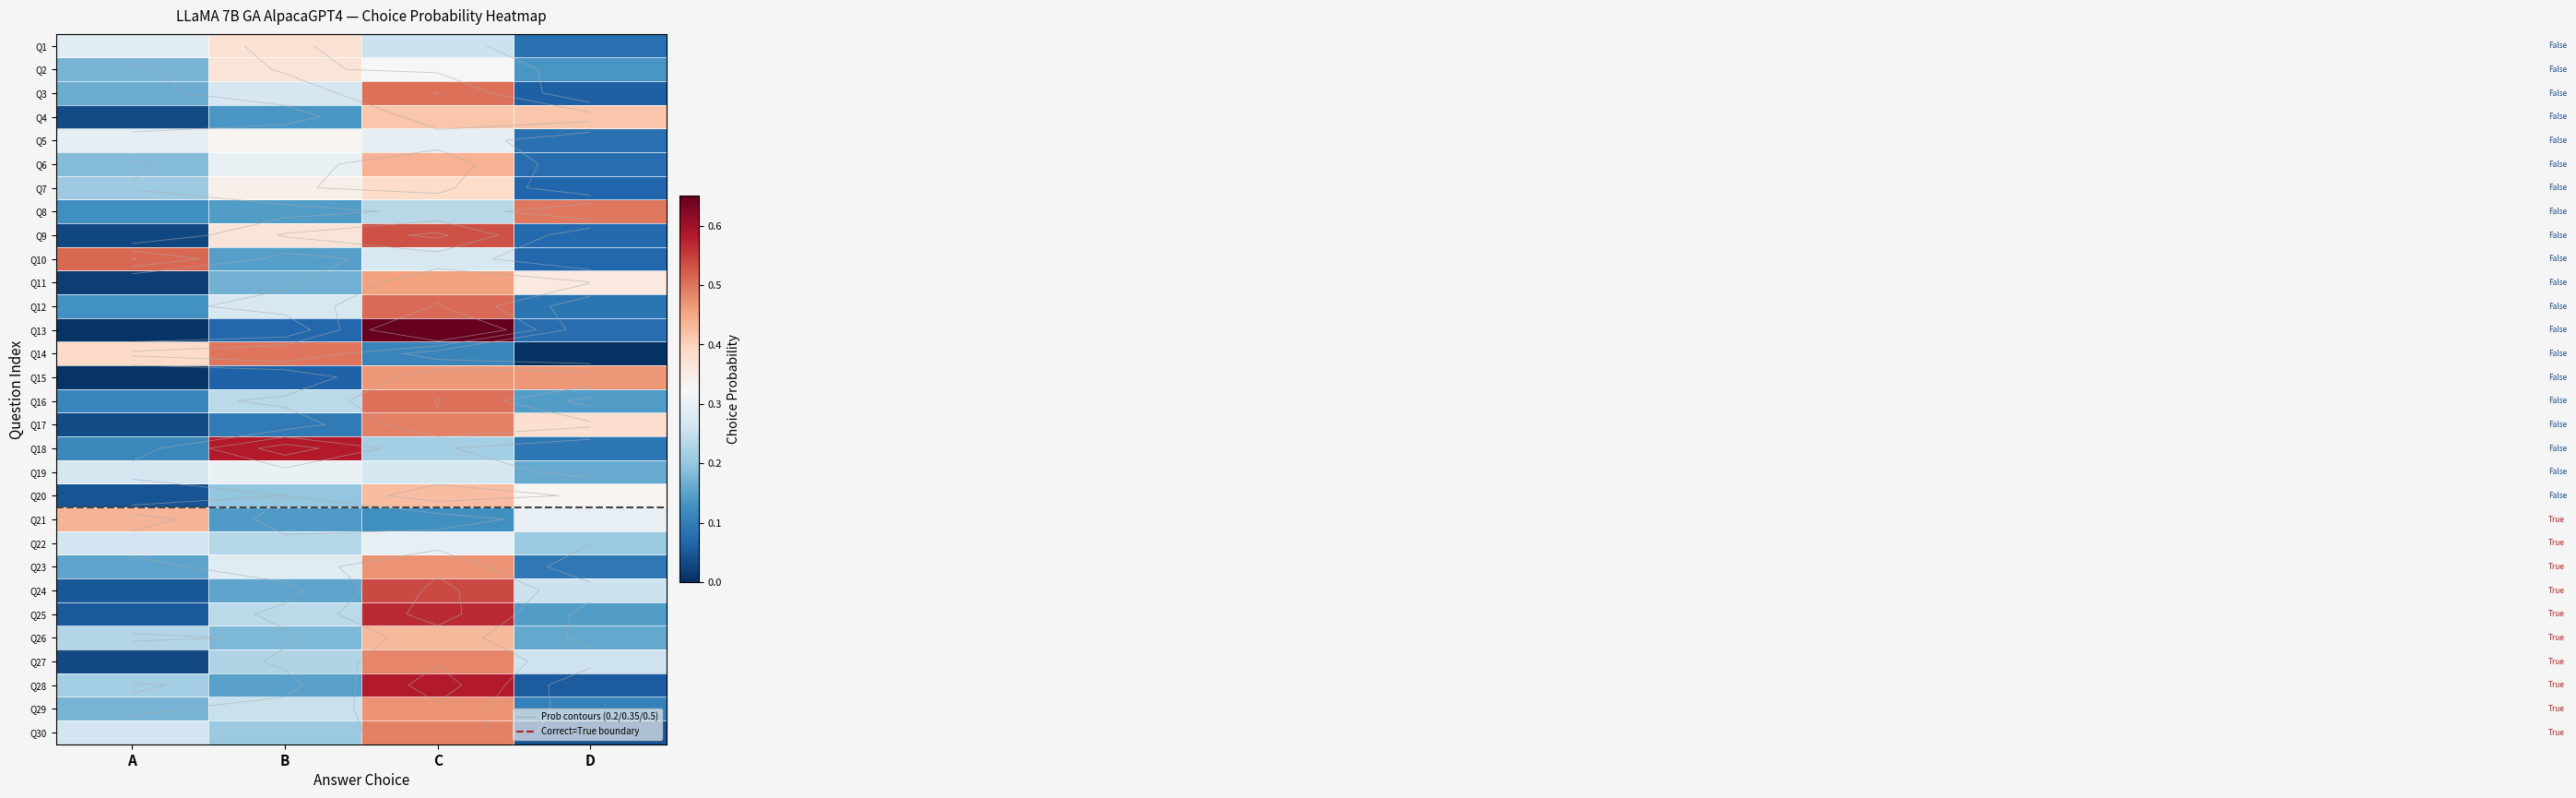

What is the difference between the second highest and minimum values in the Q2 series?

0.2